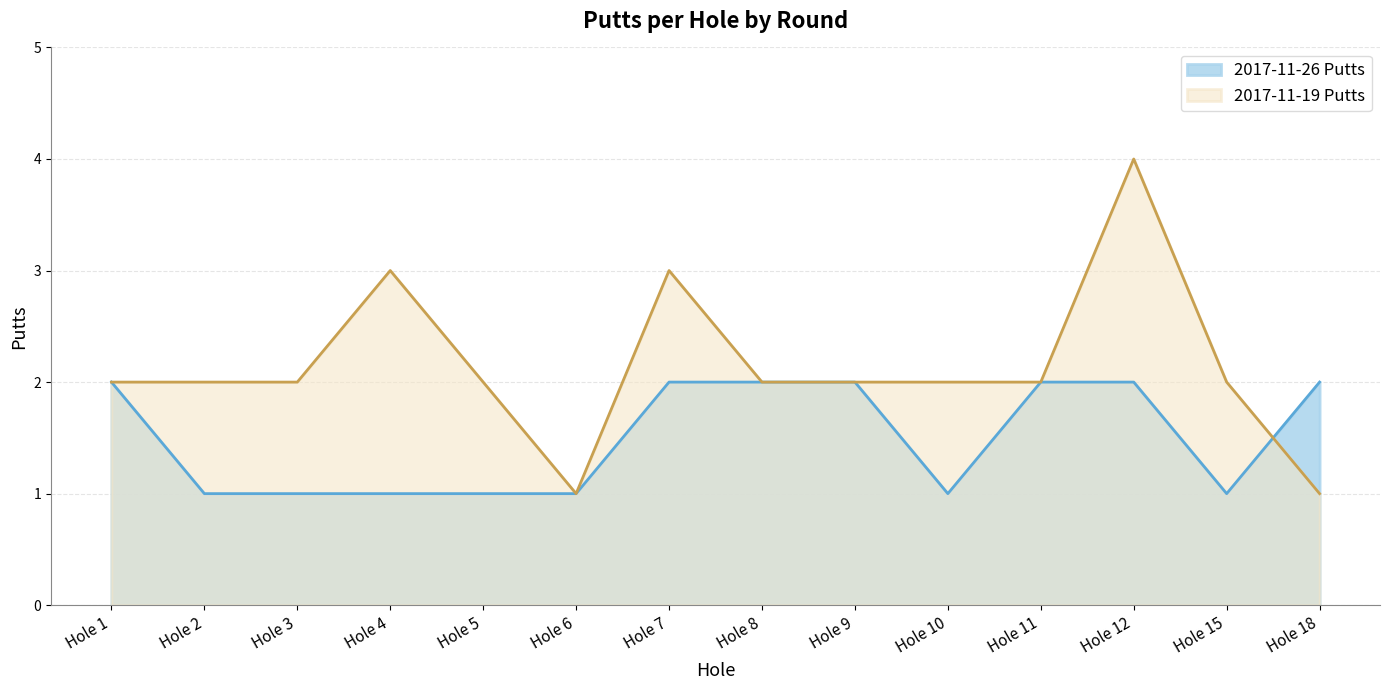

Which series changed the most between Hole 2 and Hole 18?

2017-11-26 Putts